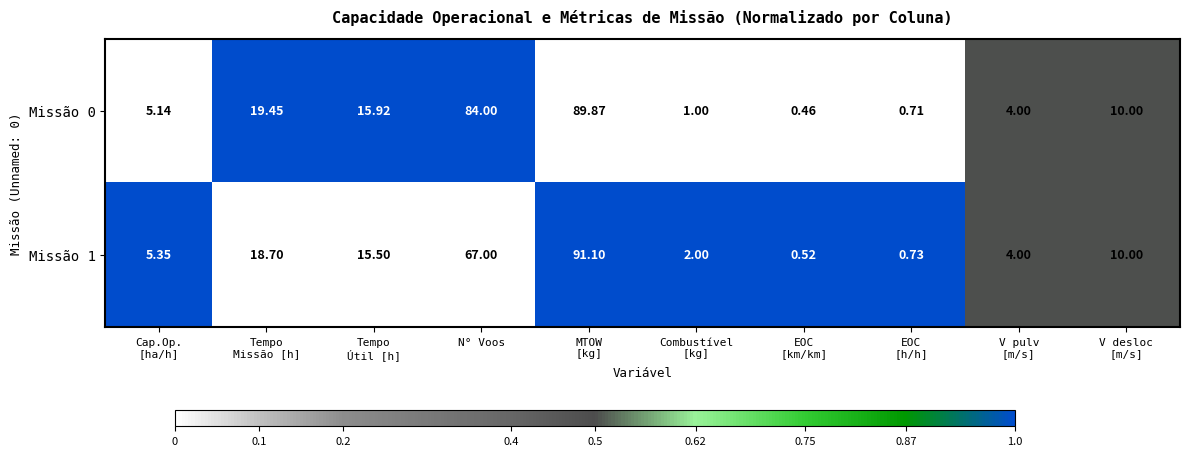

At which category is the sum across all series the highest?

MTOW
[kg]